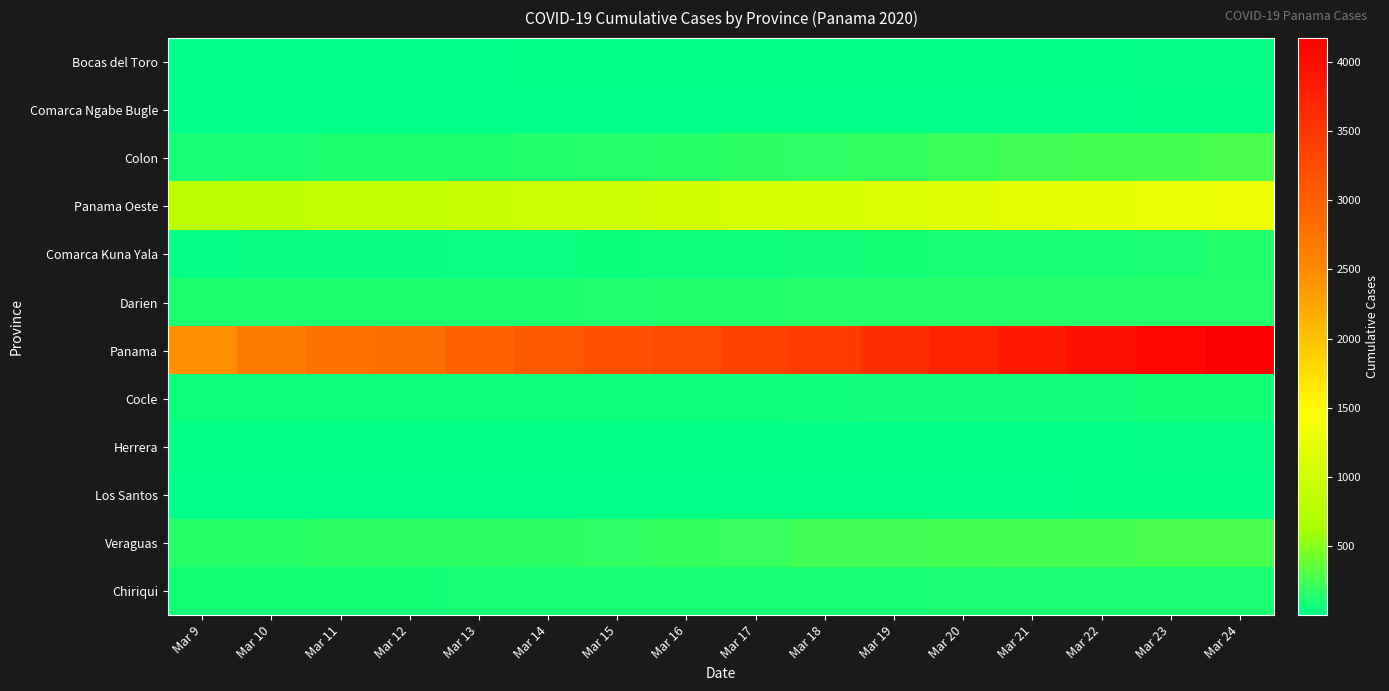

Which label corresponds to the smallest value in the chart?

Mar 9